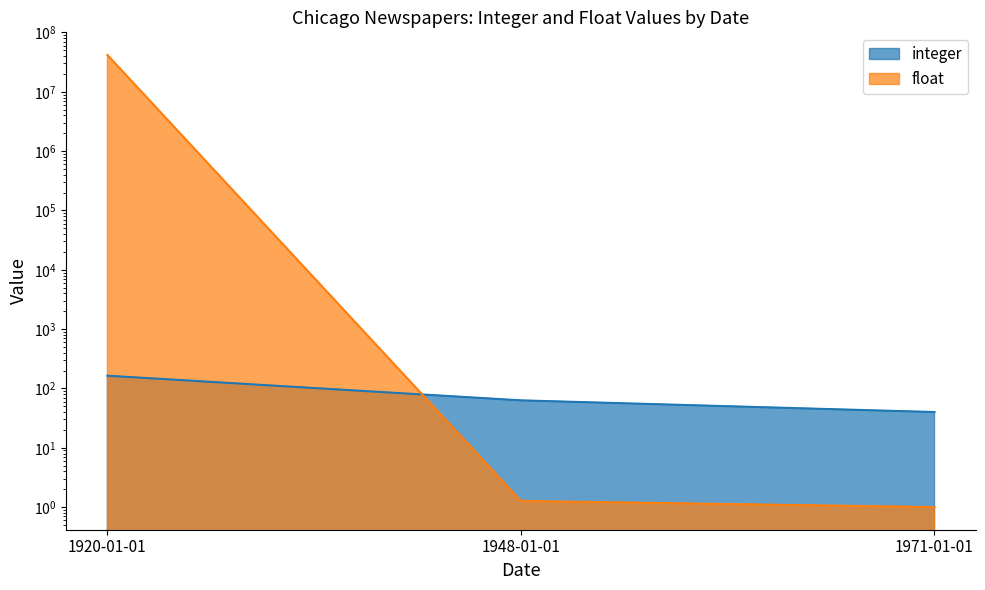

What is the sum of all float values?

41800002.3